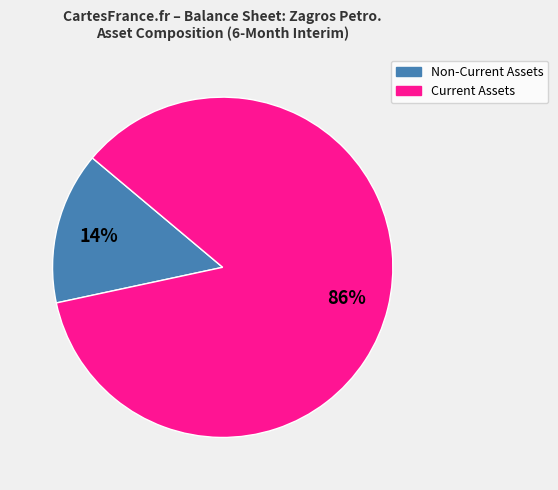

To the nearest percent, what is the average slice percentage?

50%